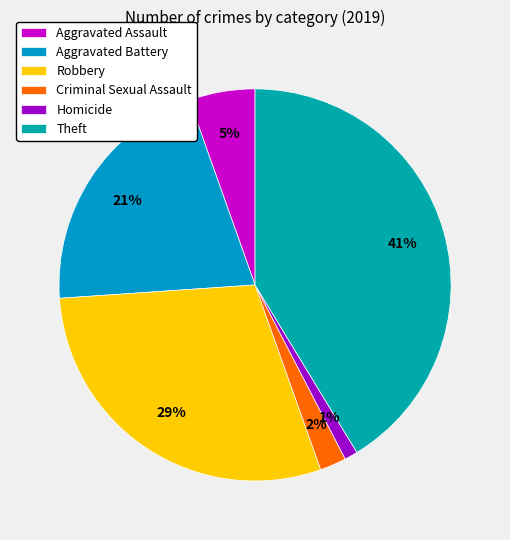

True or false: Homicide accounts for 1% of the total.

True